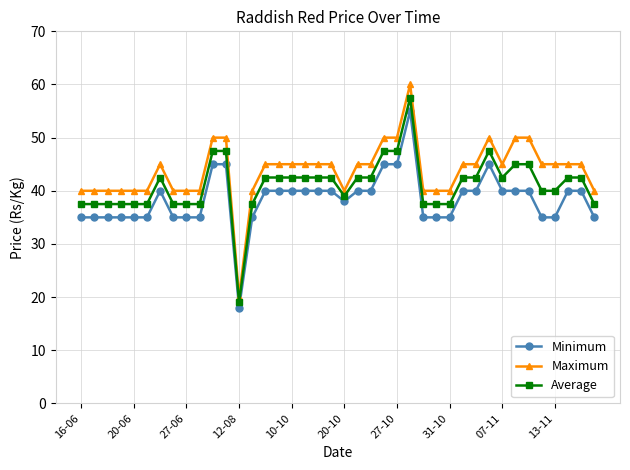

What is the sum of all Minimum values?

1536.0